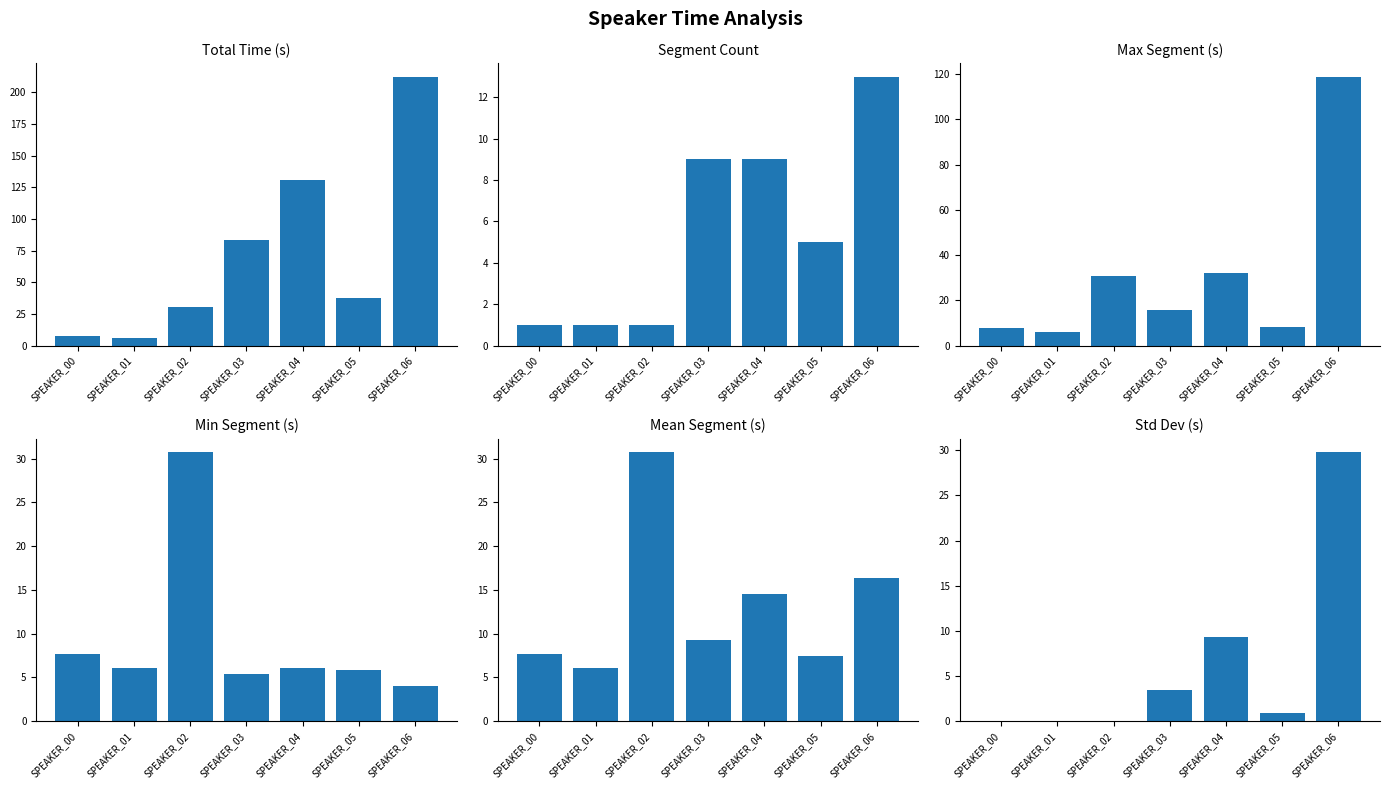

What is the sum of the Segment Count values at SPEAKER_05 and SPEAKER_01?

6.0